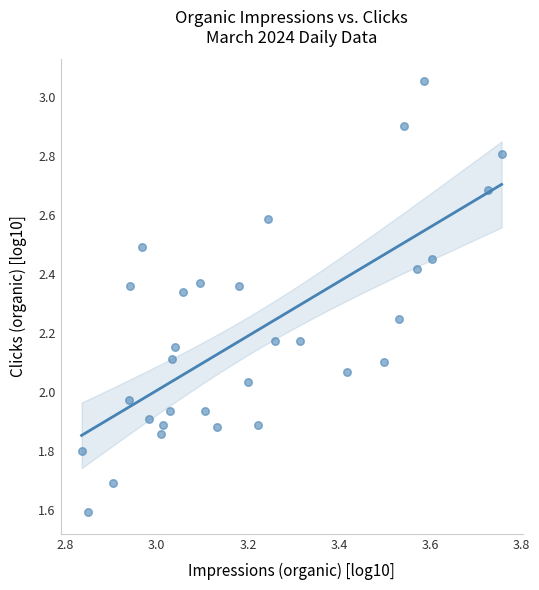

What is the range of Y values (max minus min)?

1.5